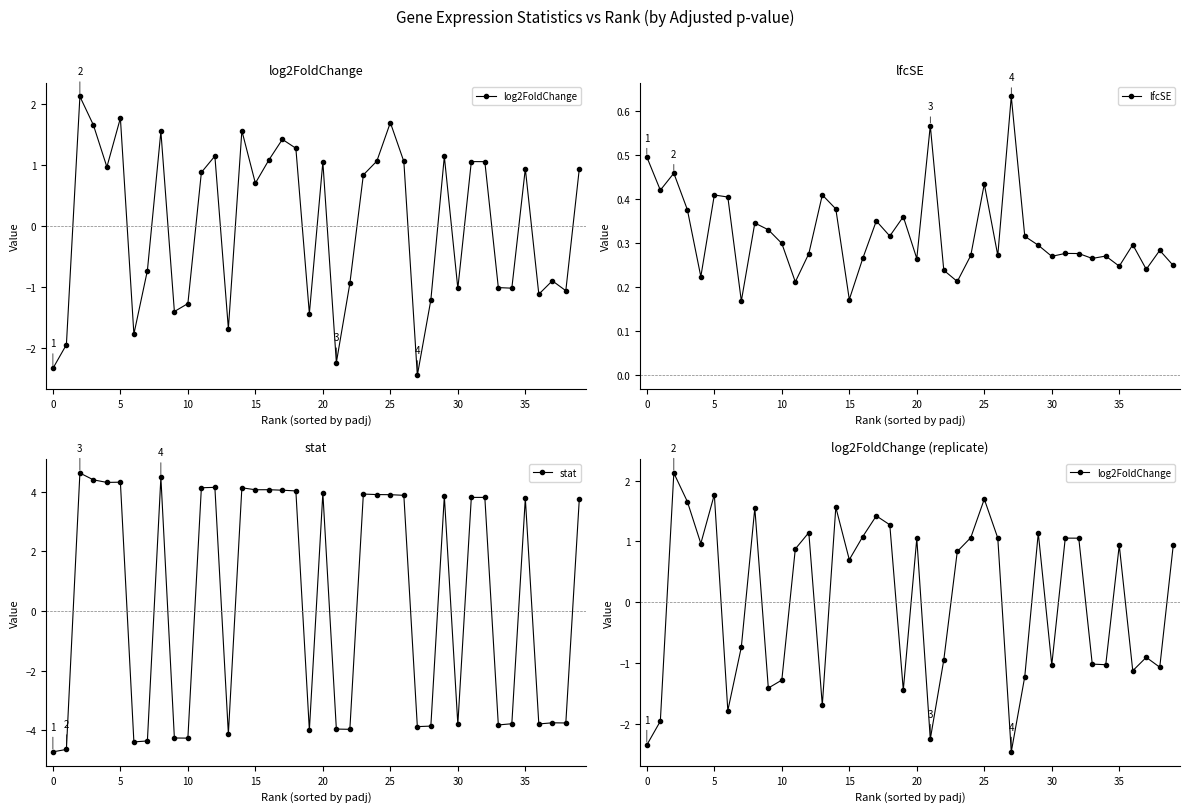

What is the difference between the lfcSE values at 19 and 10?

0.1